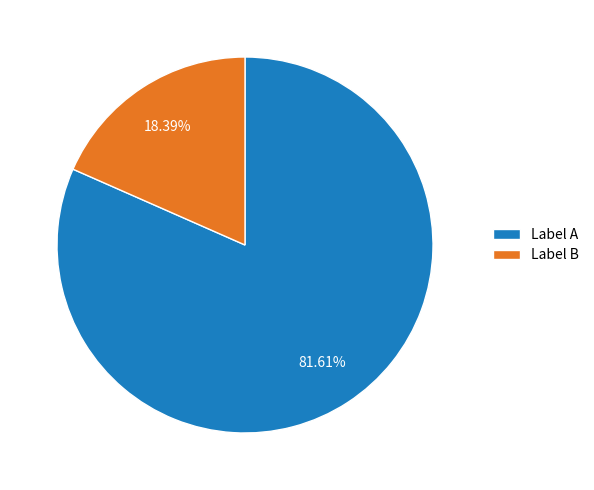

Which category accounts for the majority?

Label A